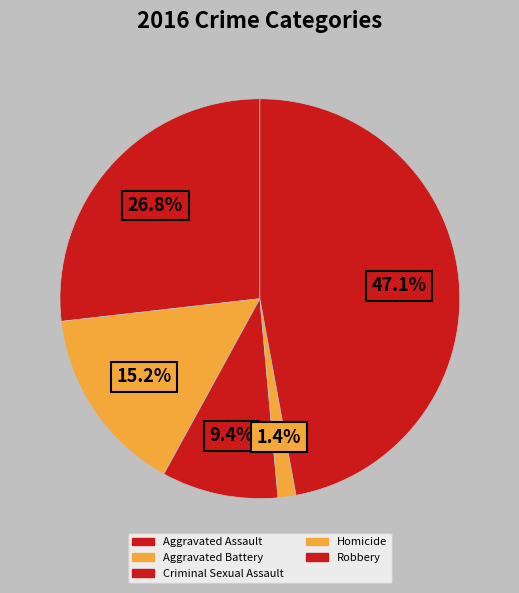

How much of the chart is everything except Criminal Sexual Assault?

90.6%